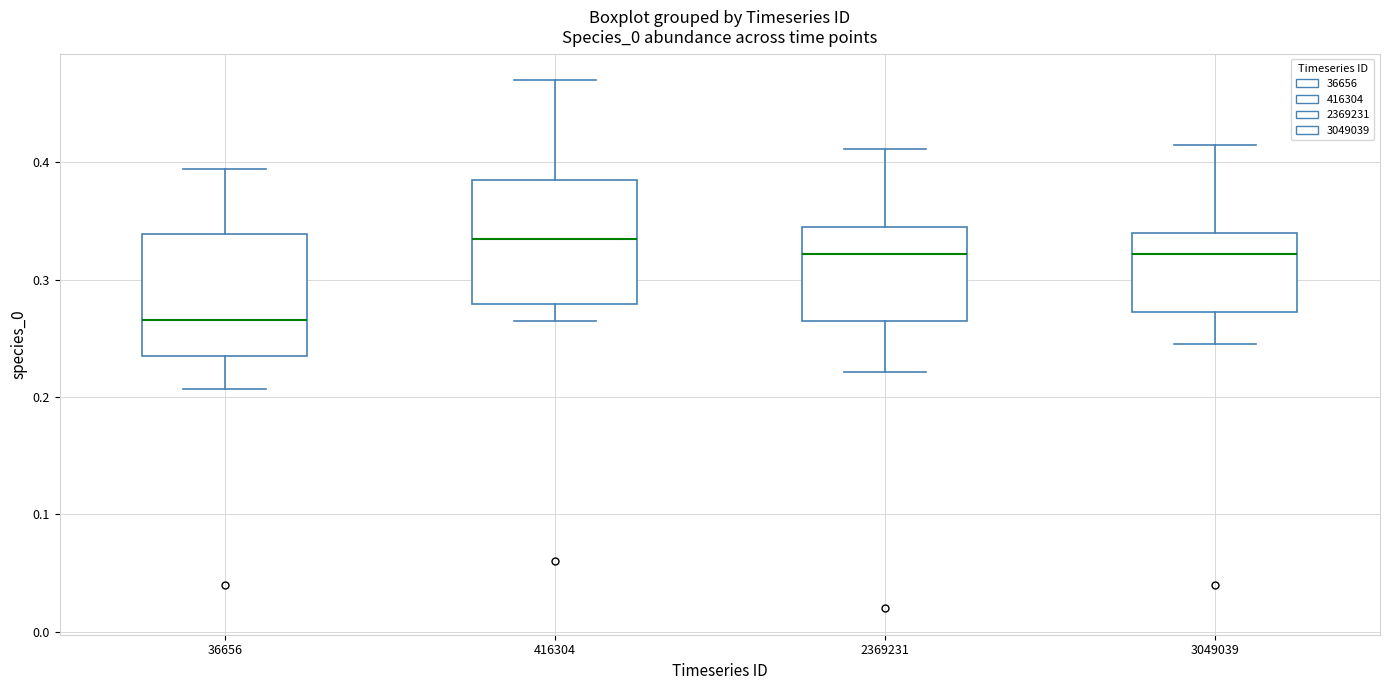

Which box's median line is the lowest?

36656